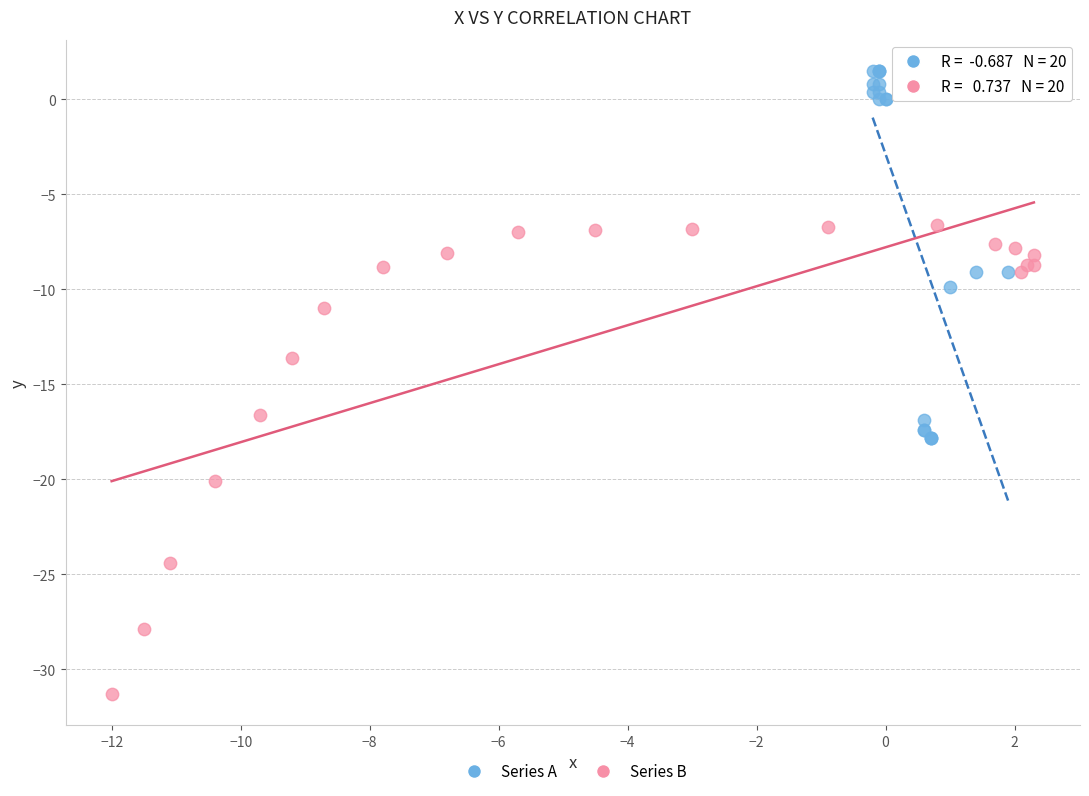

Which series reaches the minimum Y coordinate?

Series B